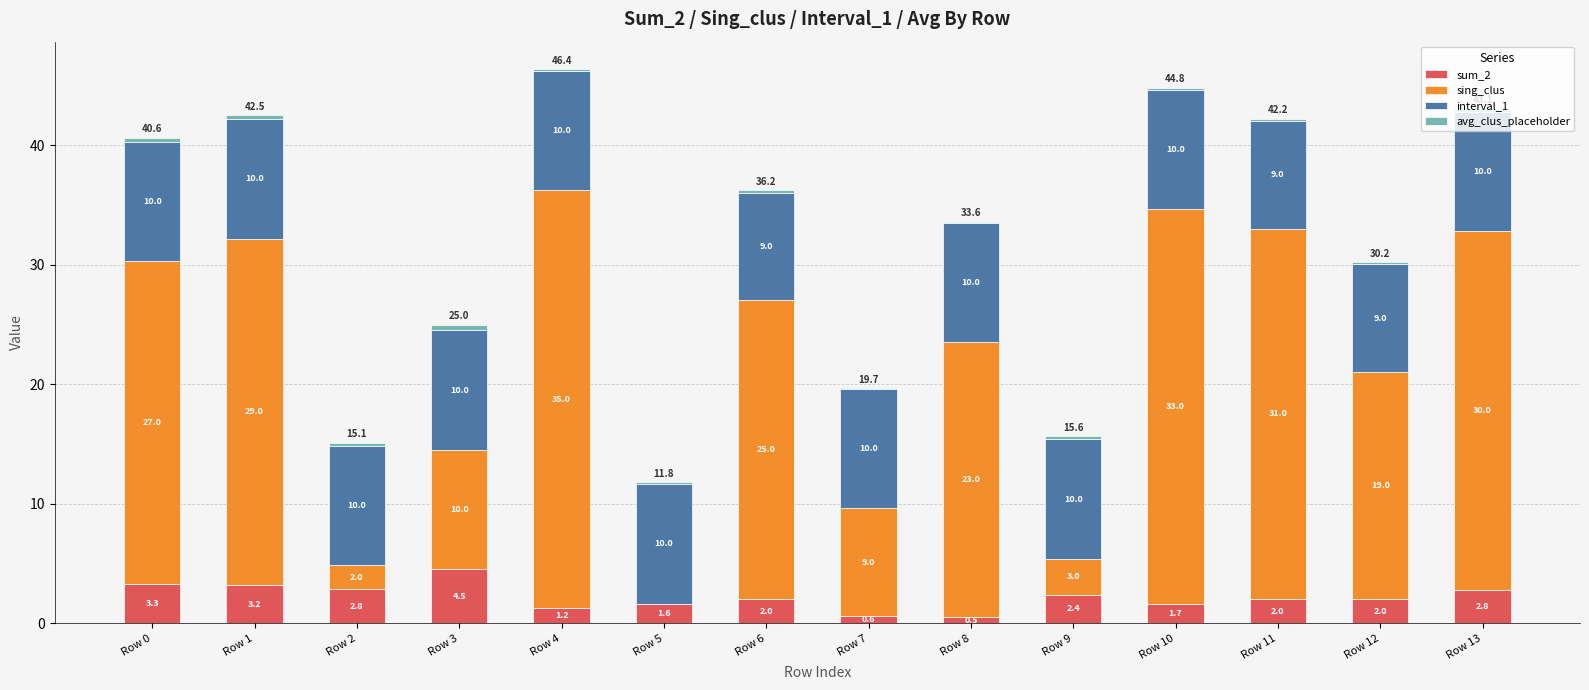

Is it true that sum_2 equals 2.0 at Row 11?

True